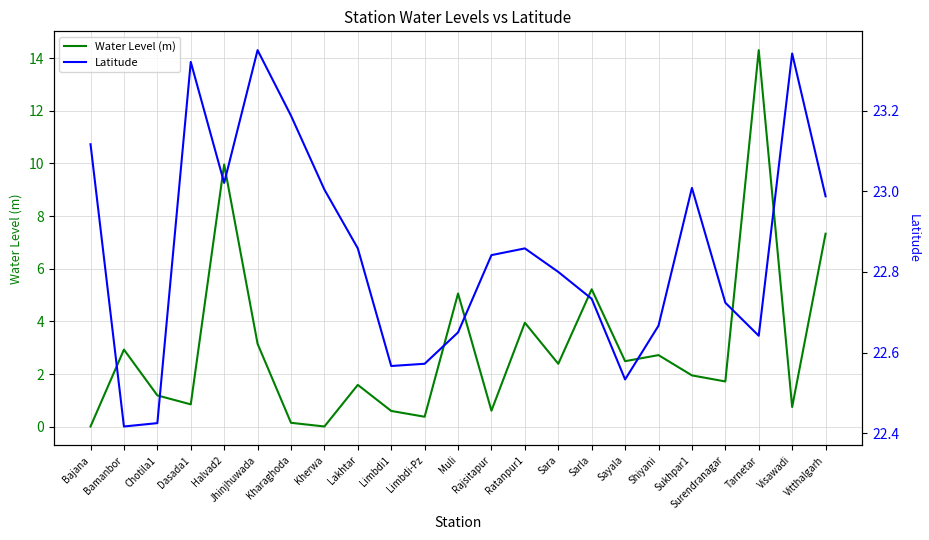

What value does the Water Level (m) series have at Sara?

2.4